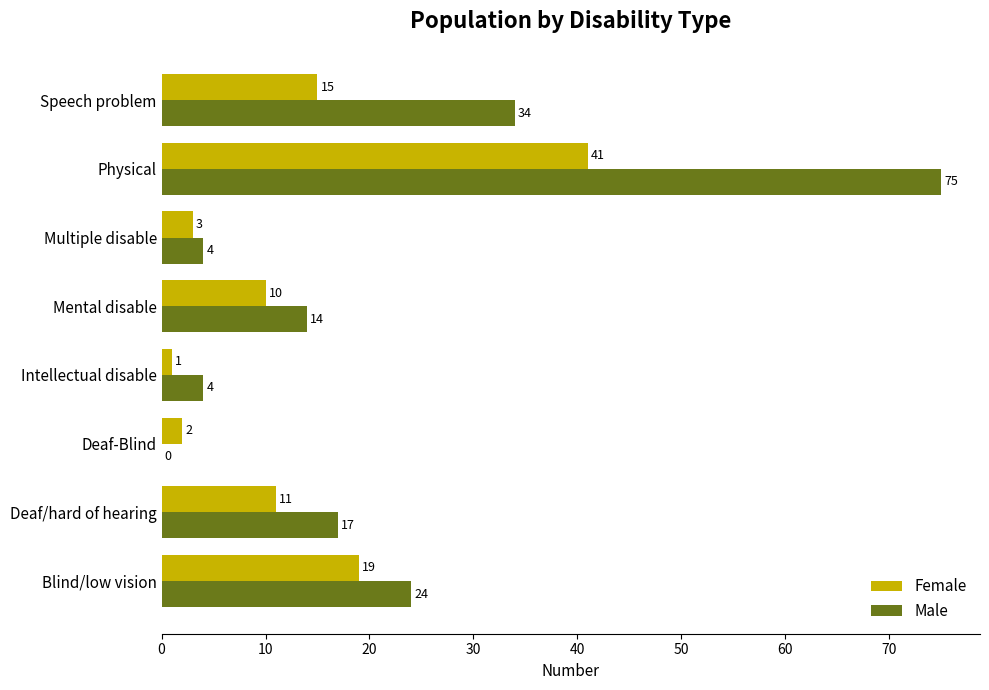

What is the greatest value displayed?

75